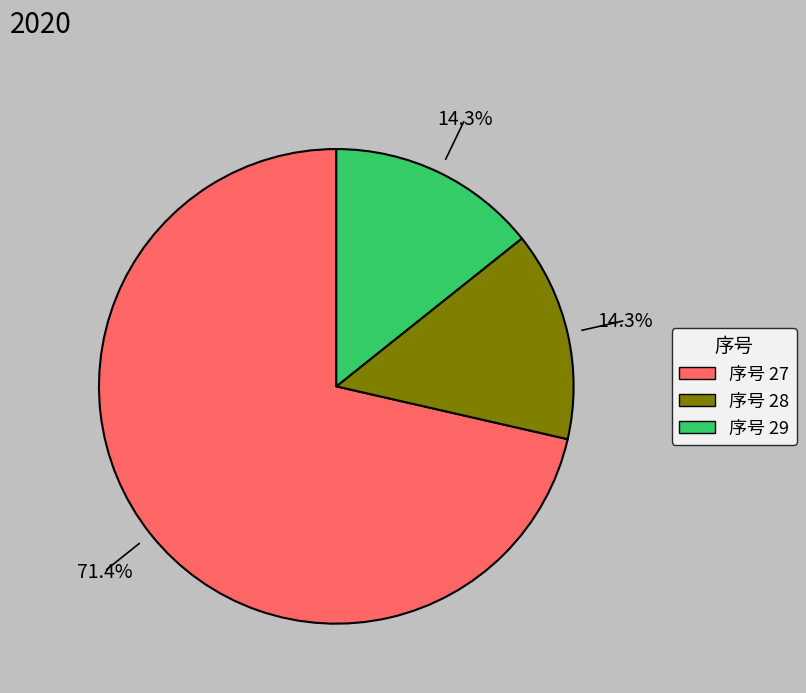

How many segments does this pie chart have?

3